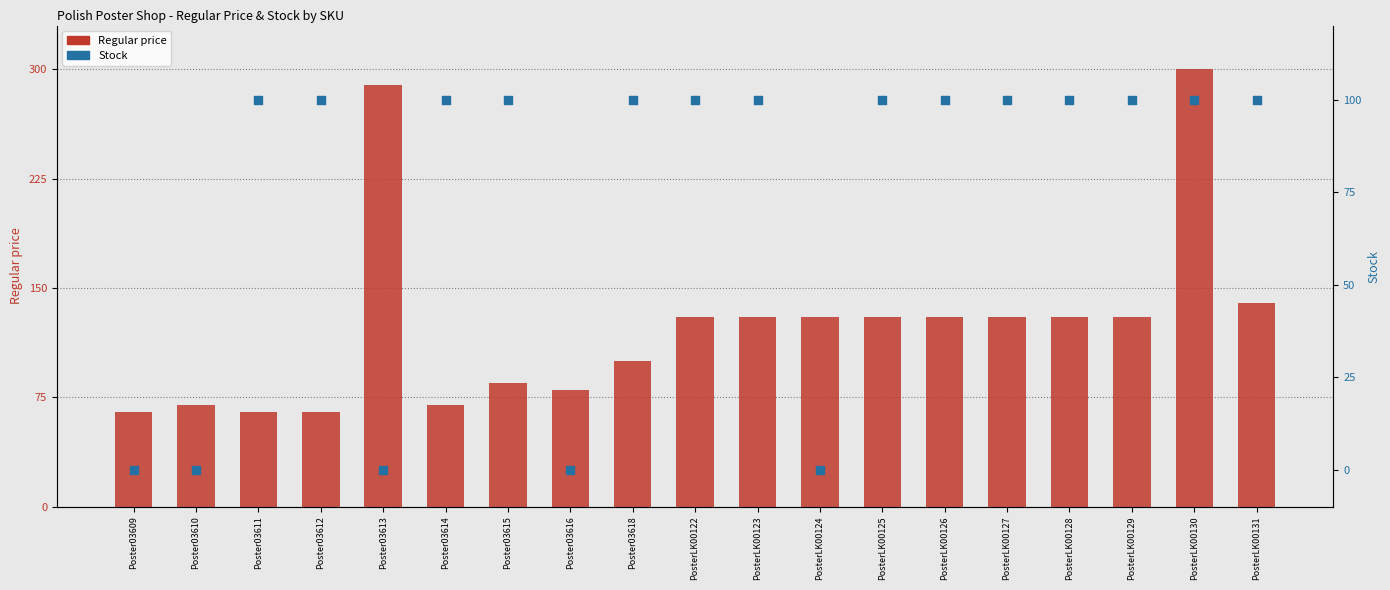

What is the total value across all series at PosterLK00124?

130